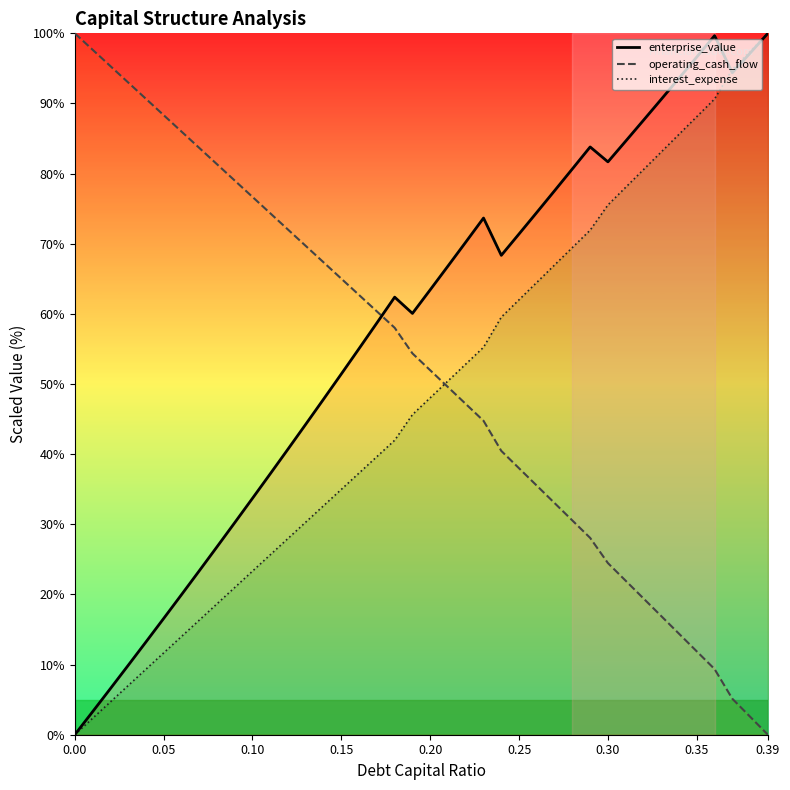

Which series has the largest total across all categories?

enterprise_value